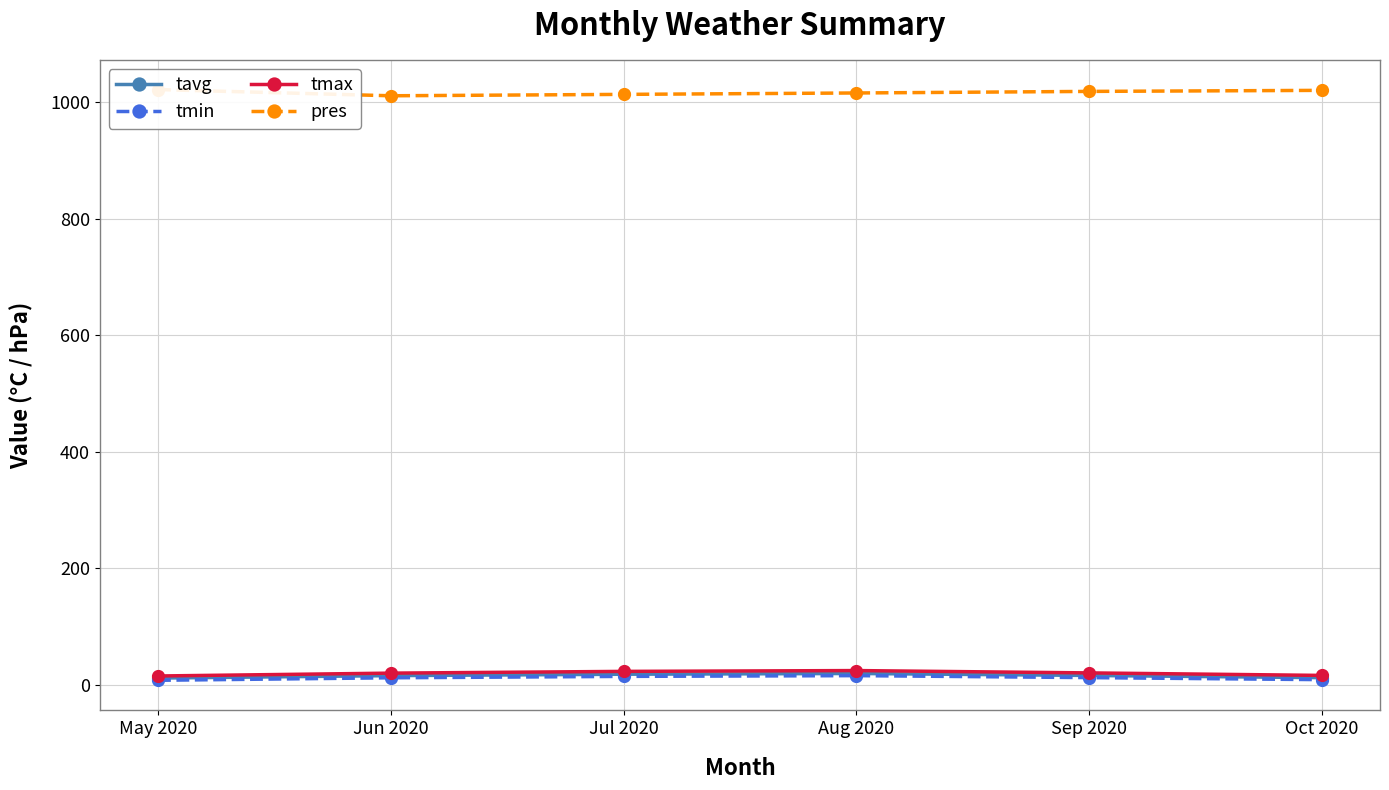

What is the label of the 6th point from the left?

Oct 2020